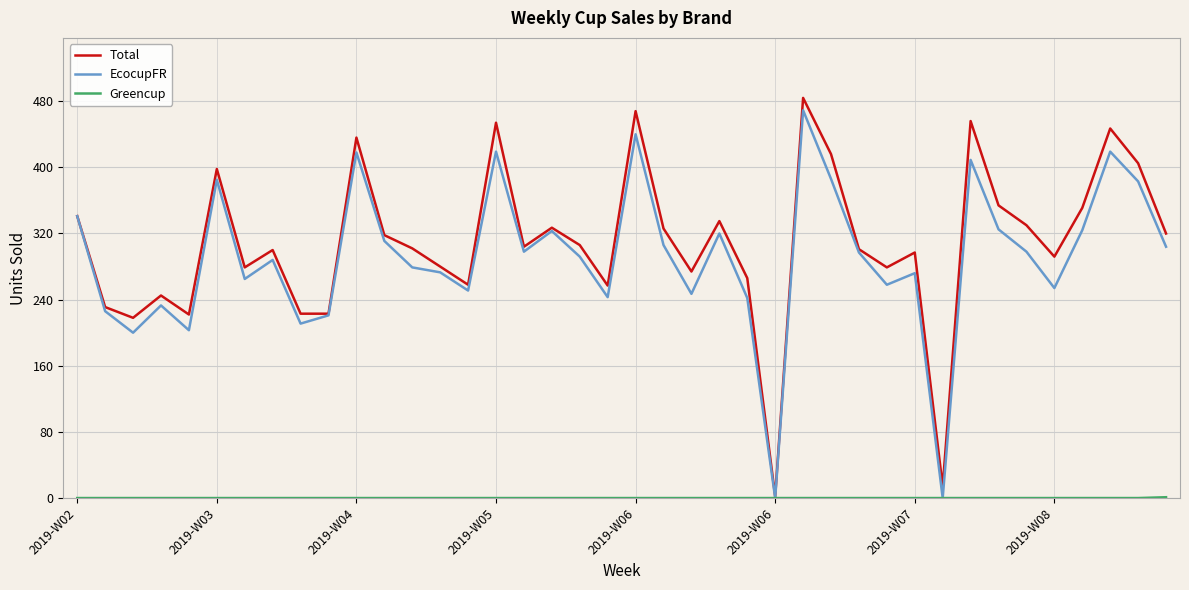

What is the highest value of the EcocupFR series?

469